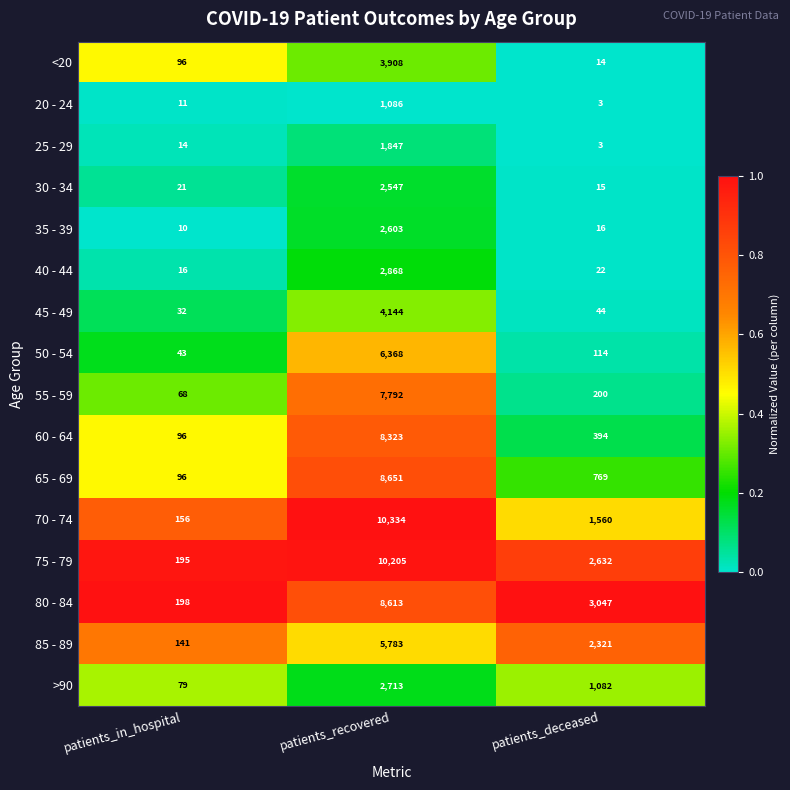

Which series has the widest spread of values?

70 - 74